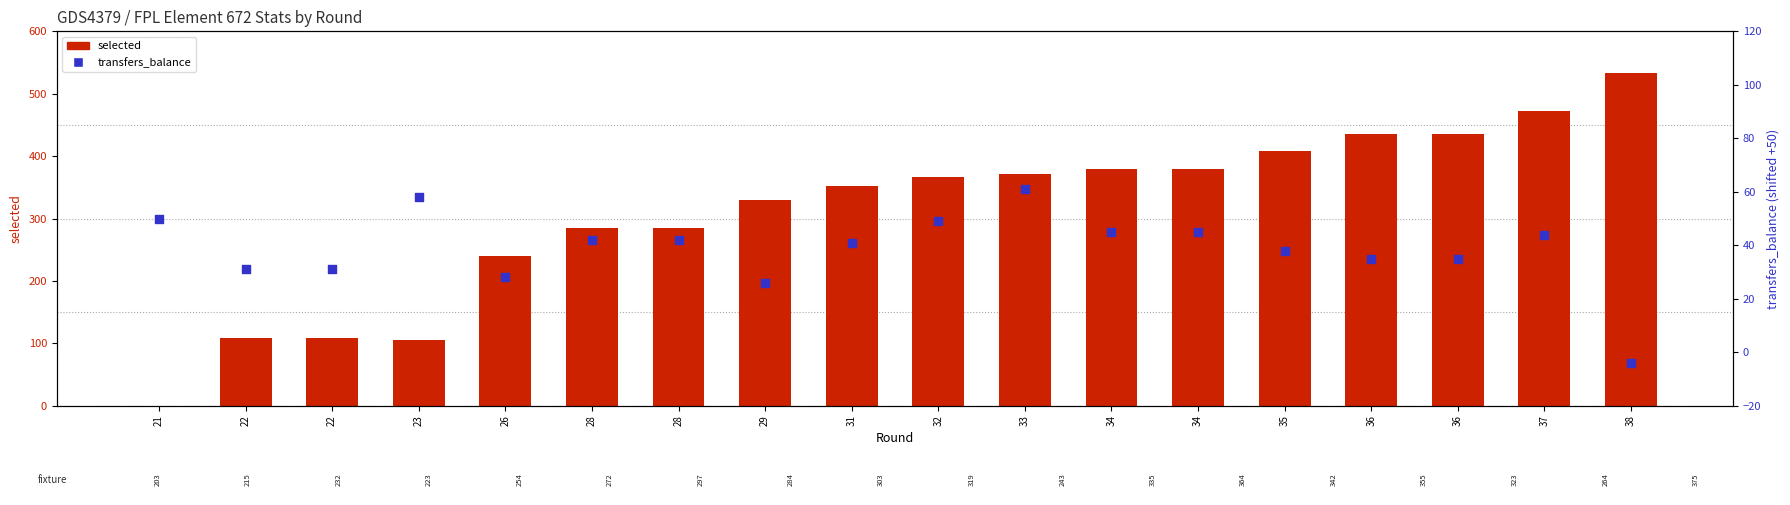

Which series reaches the minimum Y coordinate?

transfers_balance